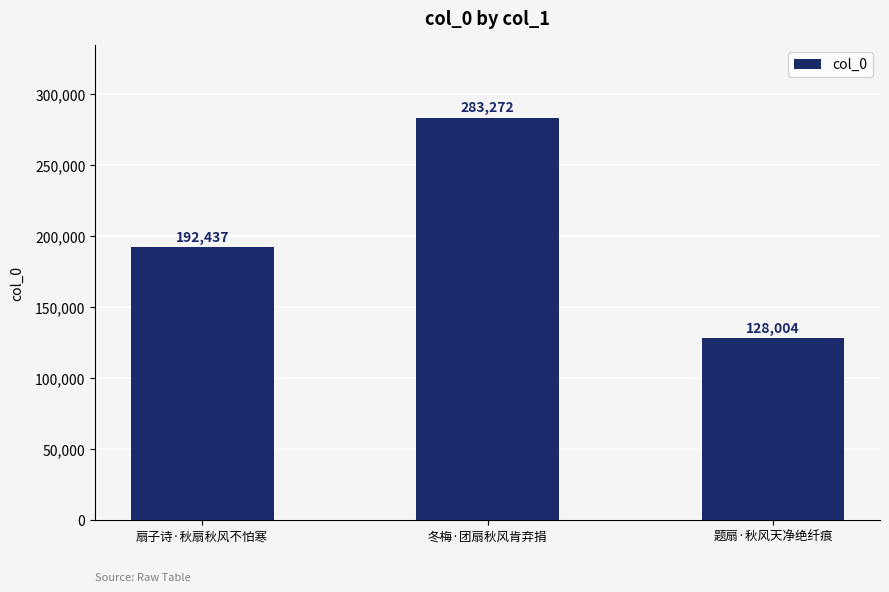

Rank the categories by value from lowest to highest.

题扇·秋风天净绝纤痕, 扇子诗·秋扇秋风不怕寒, 冬梅·团扇秋风肯弃捐